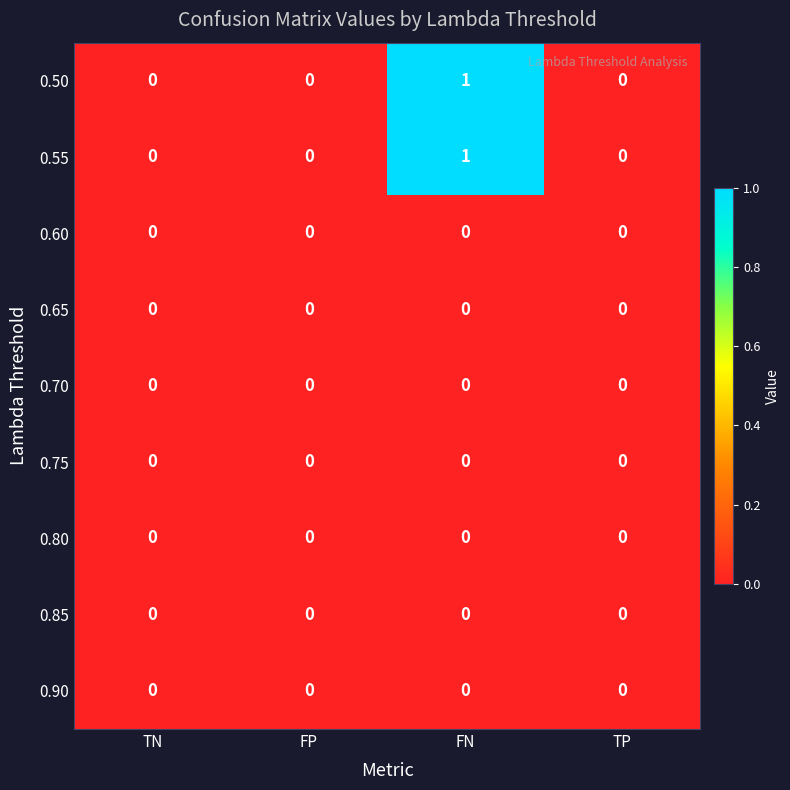

The 0.85 series shows 0 at FP. True or false?

True